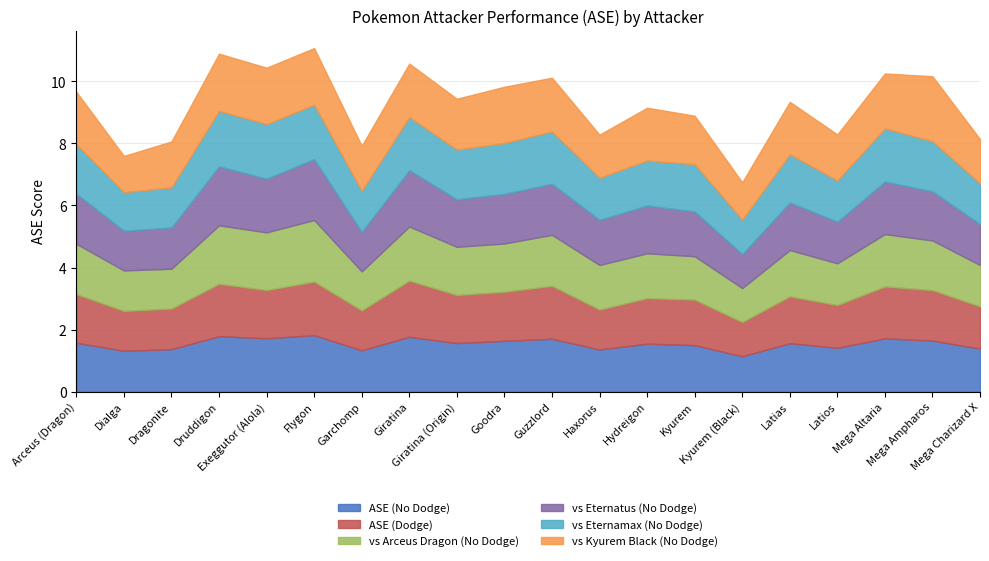

How many distinct data groups are displayed?

6